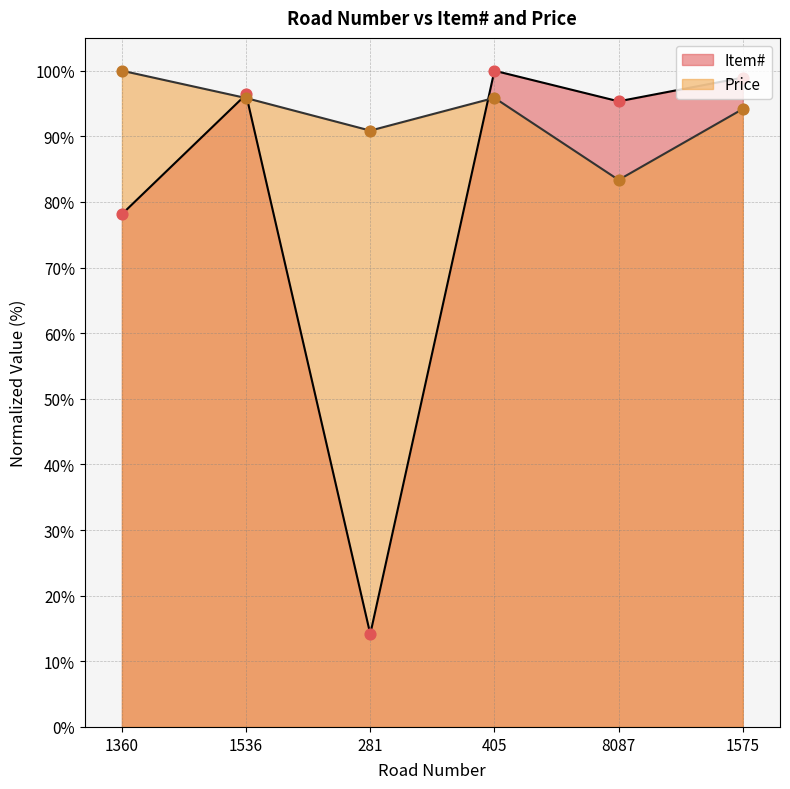

What are all the series names shown in the legend?

Item#, Price